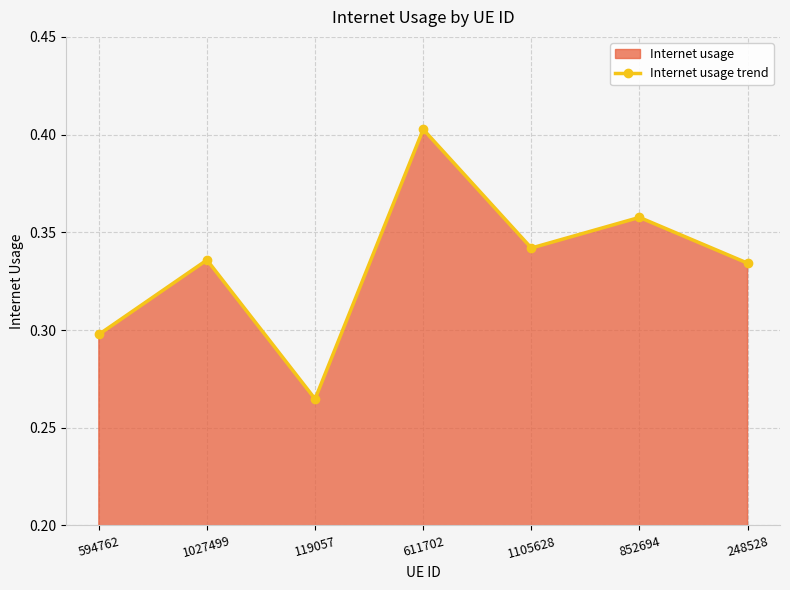

Reading left to right, list all the values displayed in this chart.

594762=0.3	1027499=0.3	119057=0.3	611702=0.4	1105628=0.3	852694=0.4	248528=0.3